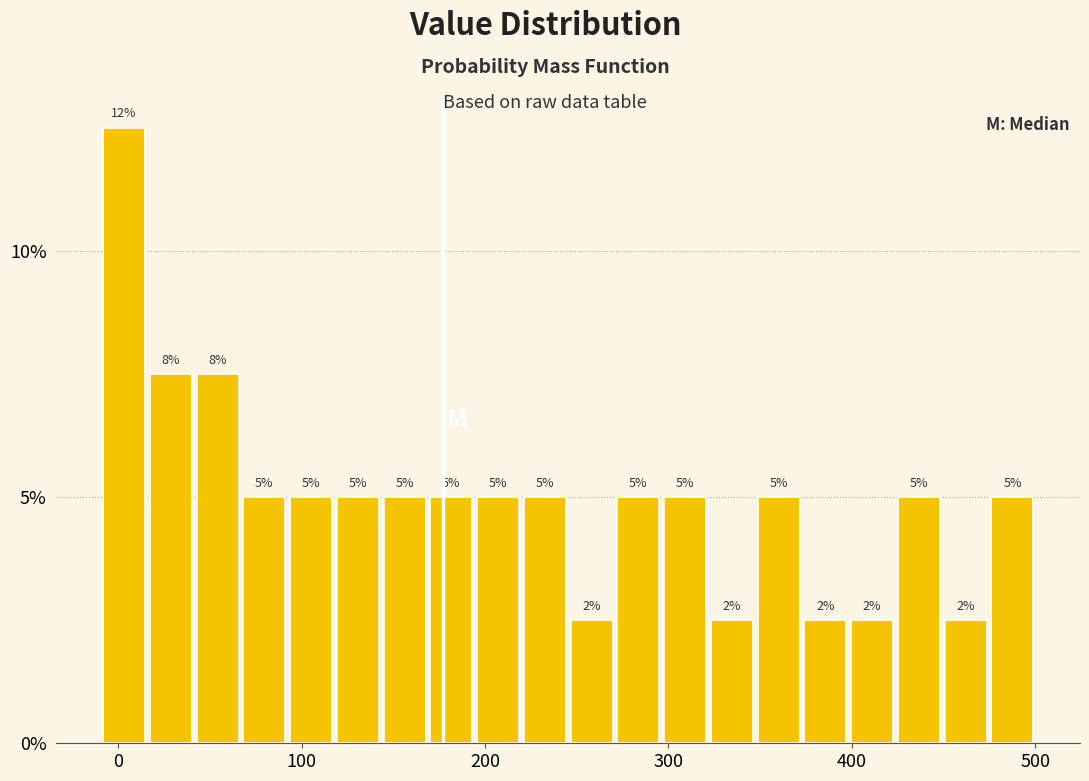

Read against the x-axis, roughly where is the centre of the tallest bar?

0